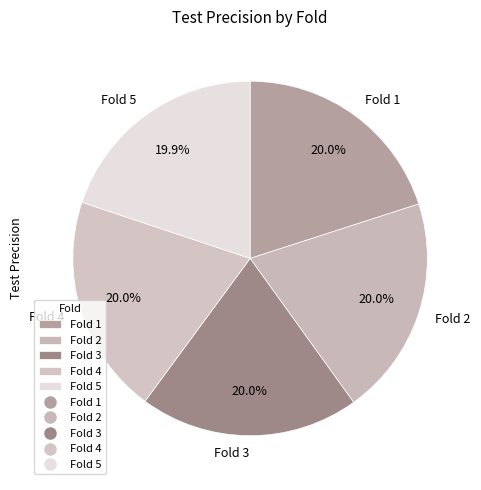

Do Fold 4 and Fold 3 together represent more than half of the pie?

No